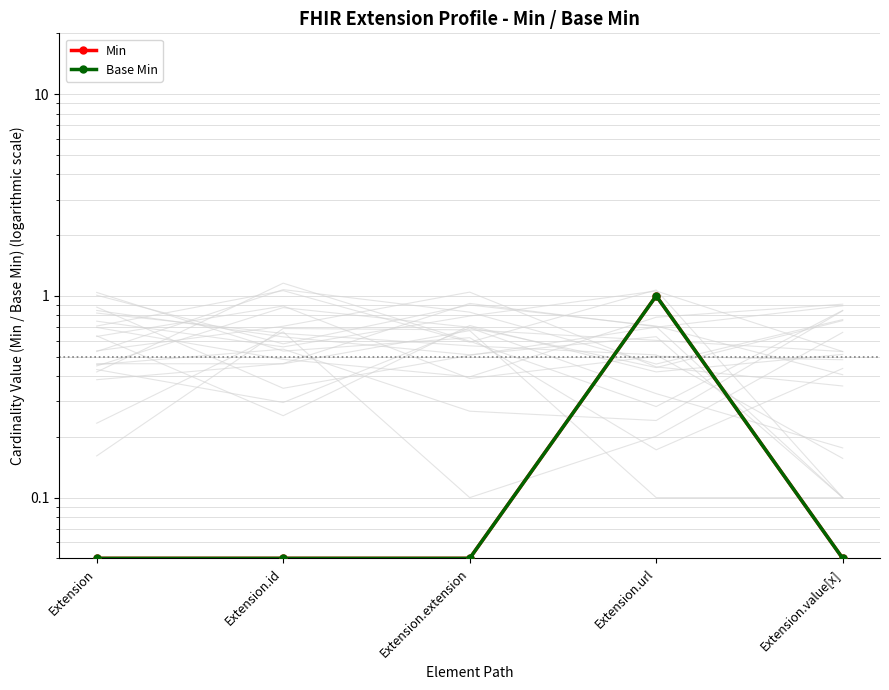

What value does the Min series have at Extension?

0.1